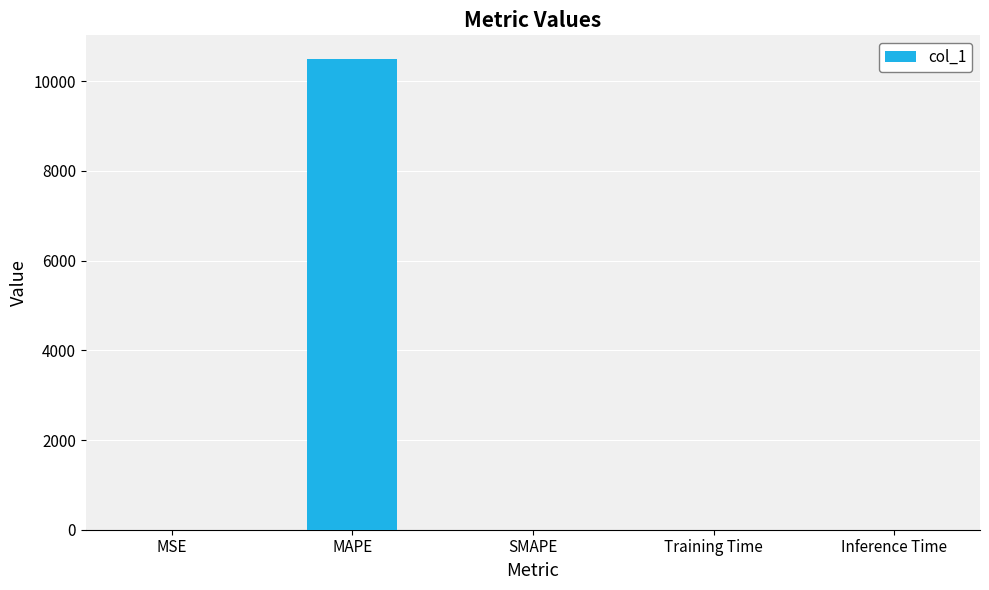

What is the sum of all values?

10499.6